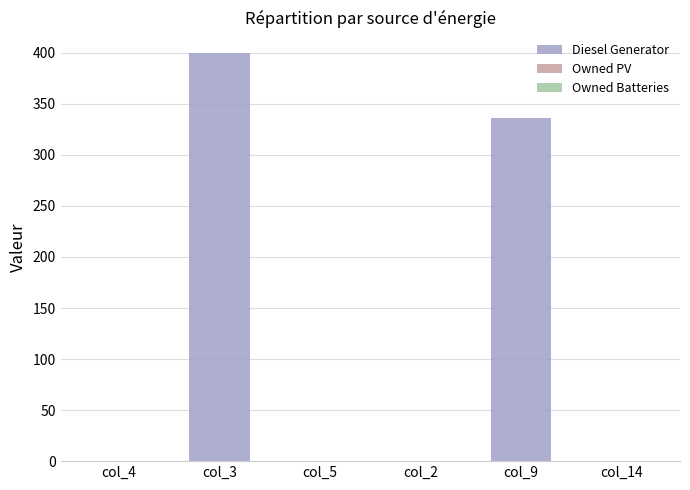

Are the bars grouped side by side (vs. stacked)?

No